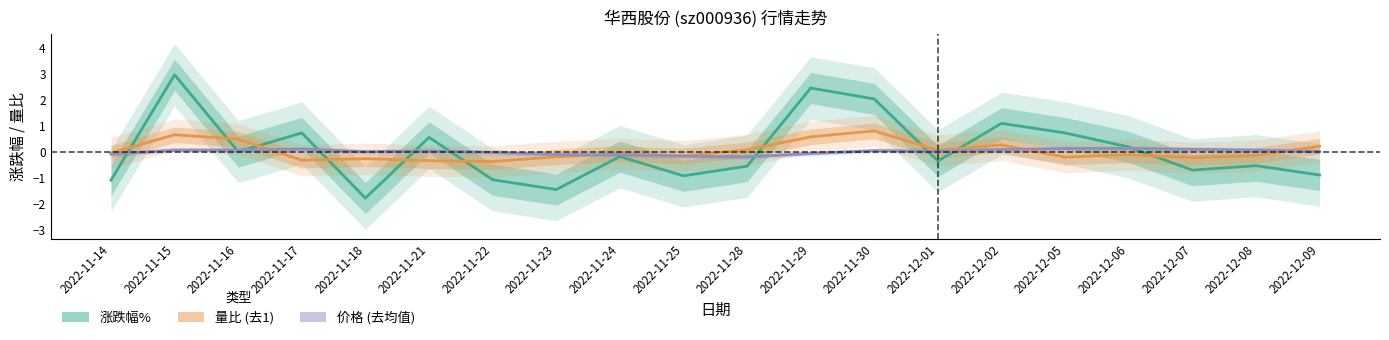

What is the total value across all series at 2022-11-23?

-1.8